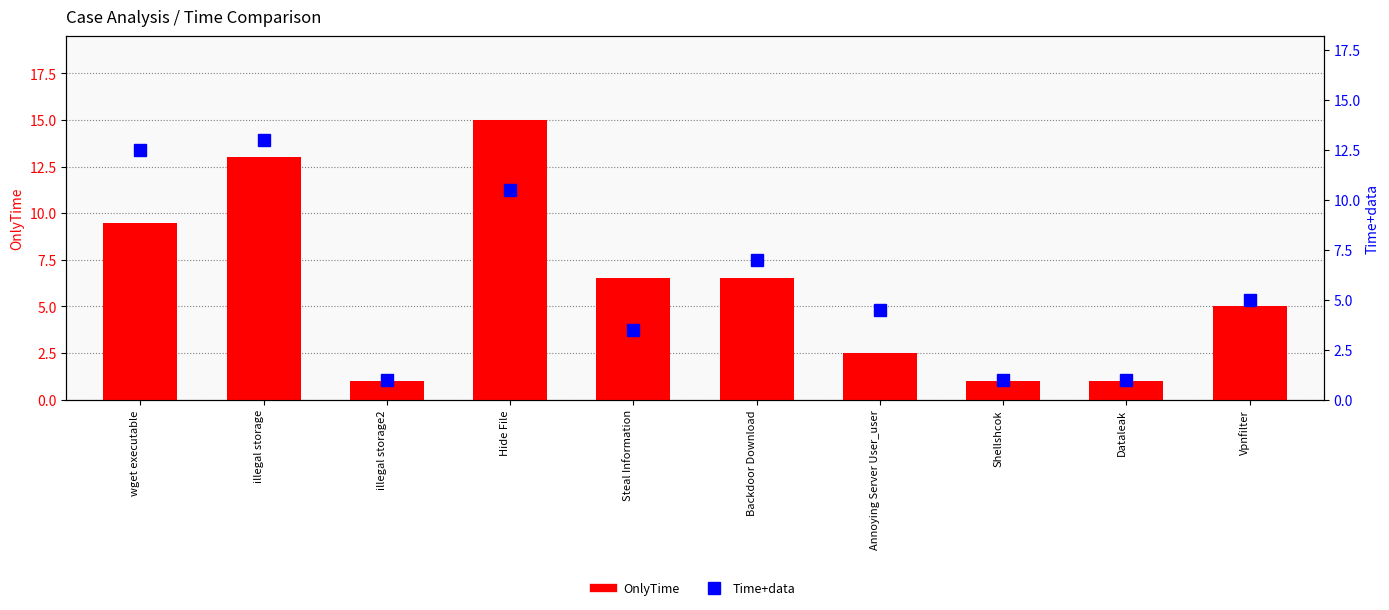

The value of OnlyTime at Shellshcok is 1.0. True or false?

True